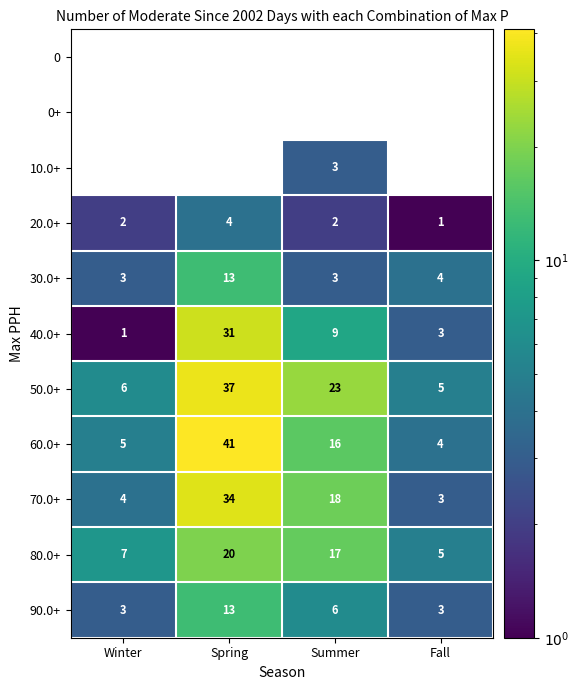

Is it true that 60.0+ equals 22.0 at Summer?

False